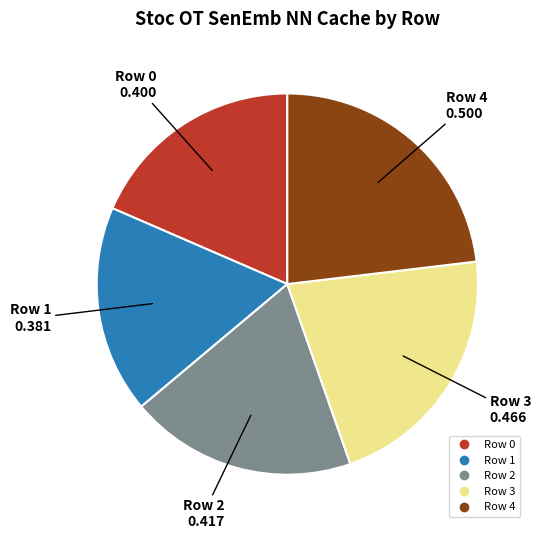

True or false: Row 4 accounts for 9% of the total.

False